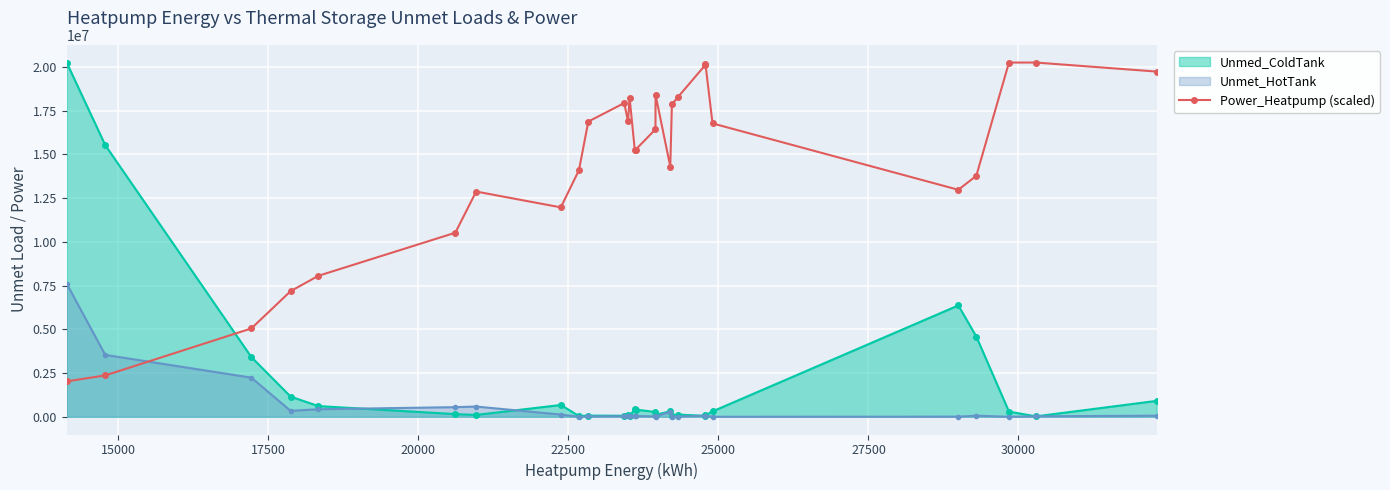

What is the value of the Power_Heatpump (scaled) point at the 17th from the left?

18394736.0